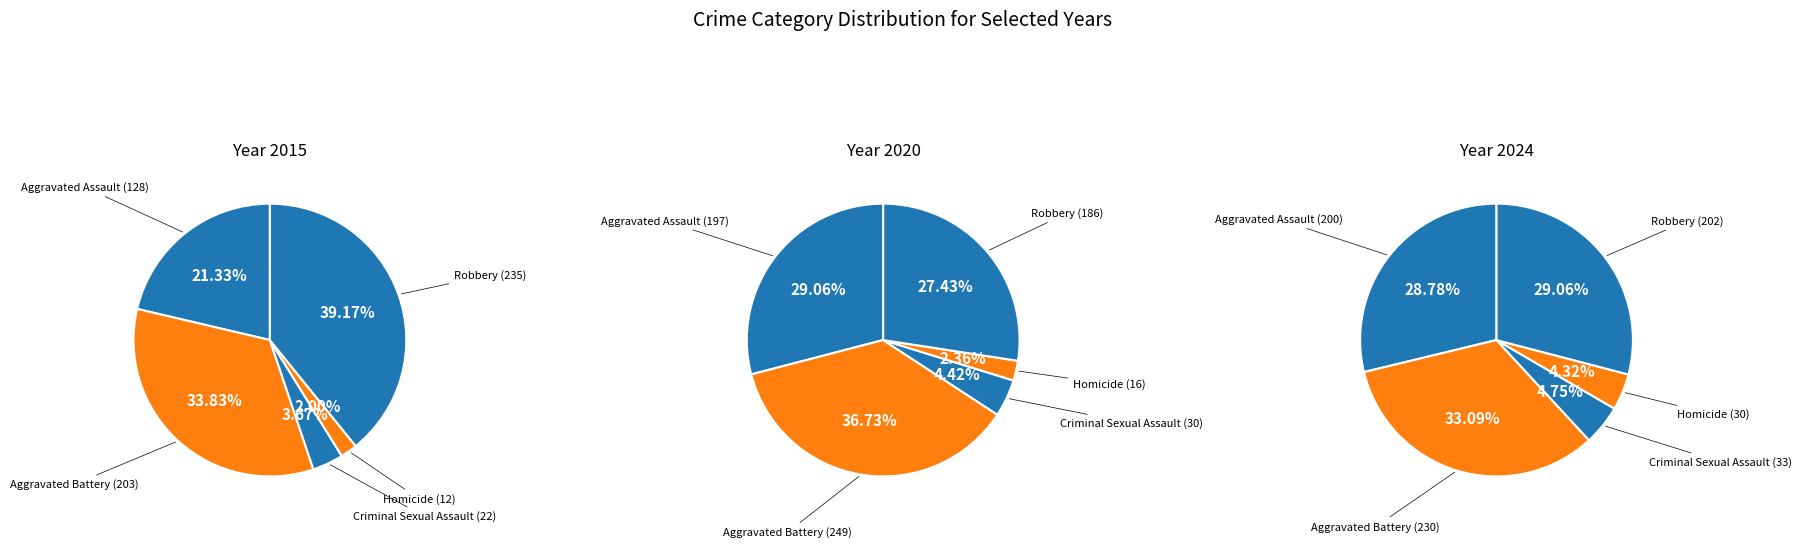

Rank the series by their maximum value, from highest to lowest.

2020, 2015, 2024